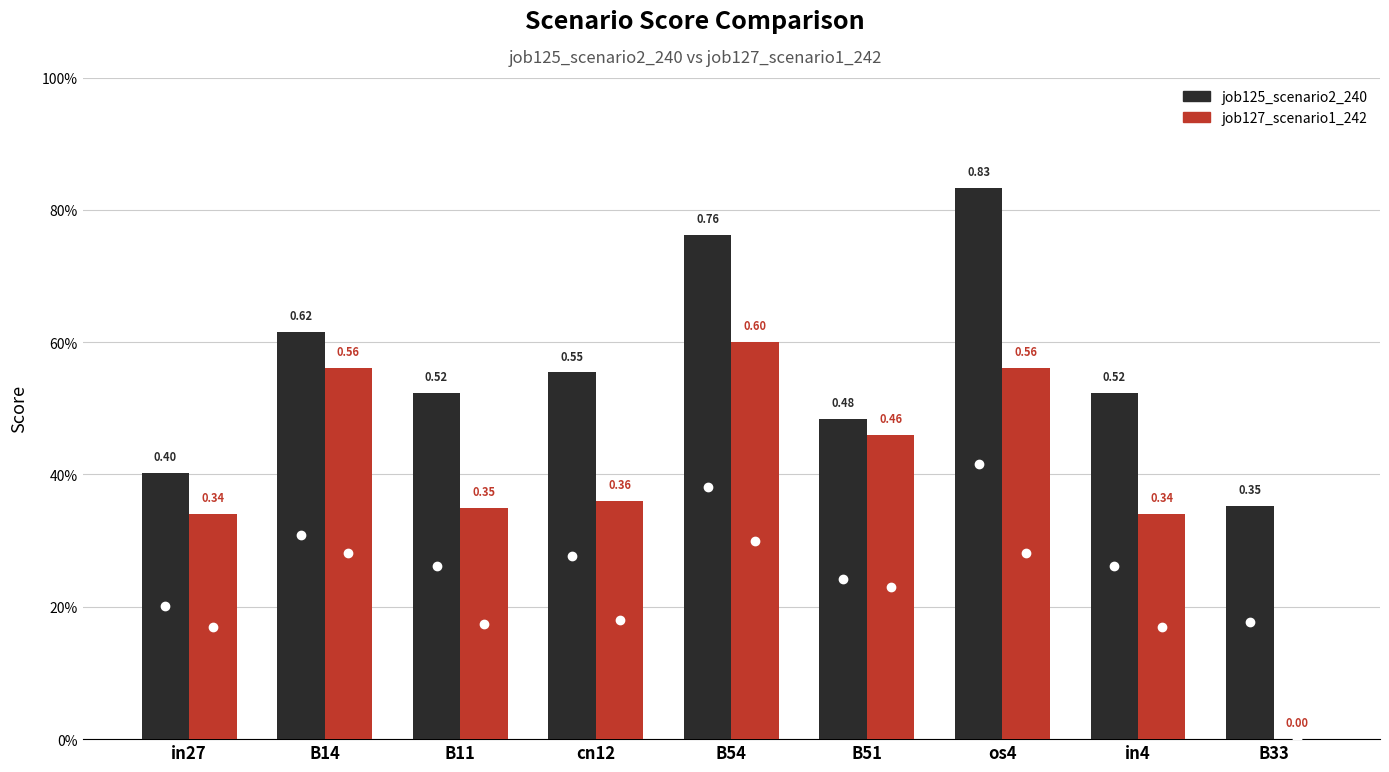

What is the approximate value of job127_scenario1_242 at B11?

0.3